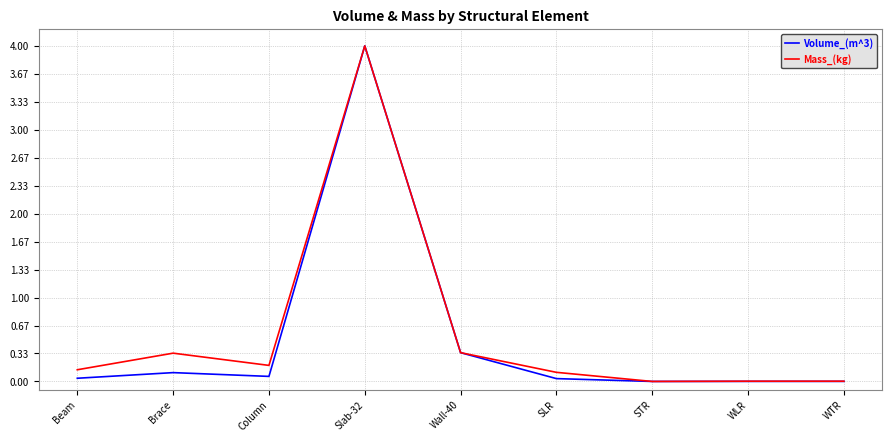

At which category does Mass_(kg) reach its first local valley?

Column